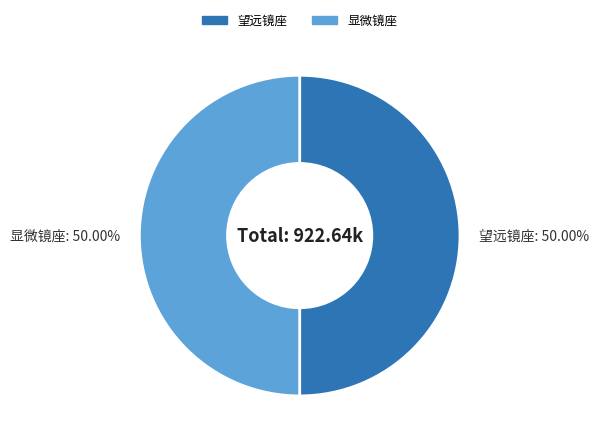

Do 望远镜座: 50.00% and 显微镜座: 50.00% together represent more than half of the pie?

Yes